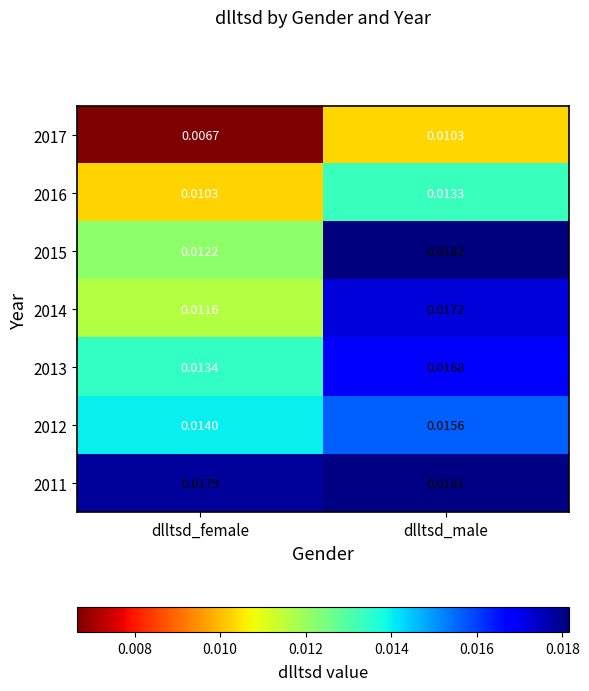

List the labels in order of 2011 value, largest first.

dlltsd_male, dlltsd_female